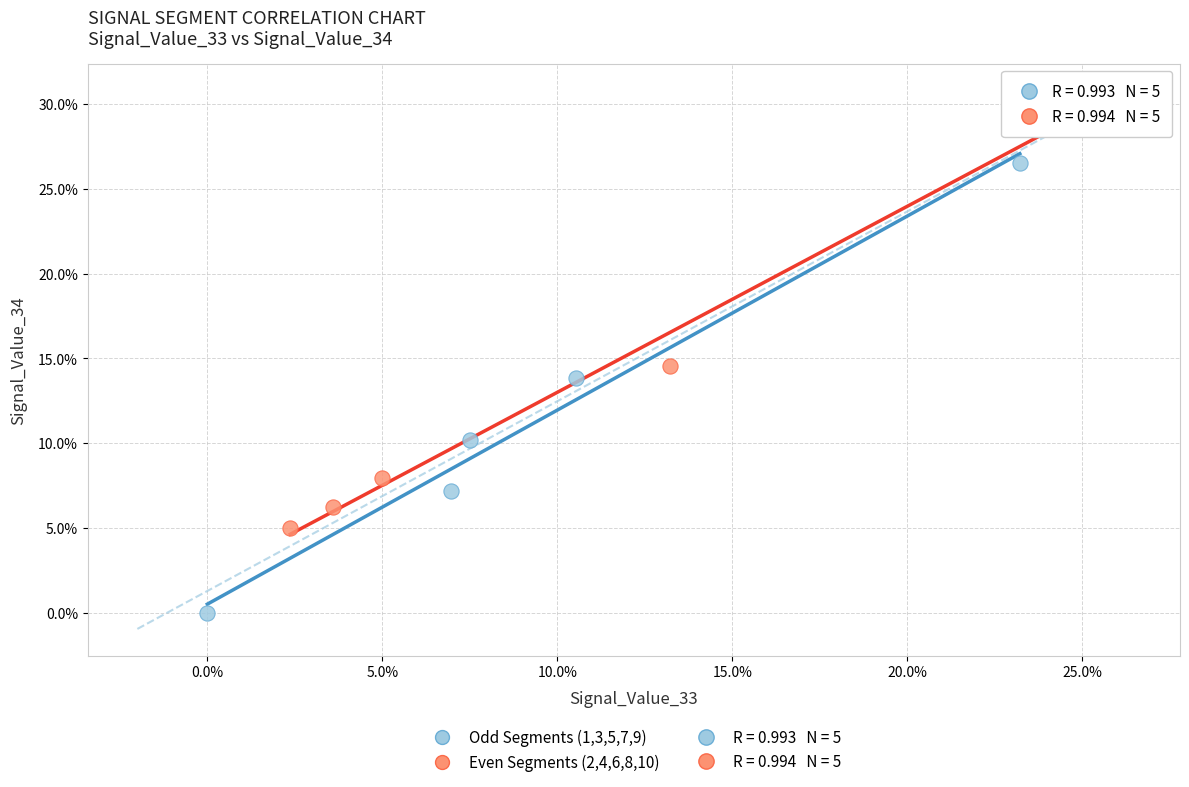

Which series contains the lowest Y value?

Odd Segments (1,3,5,7,9)